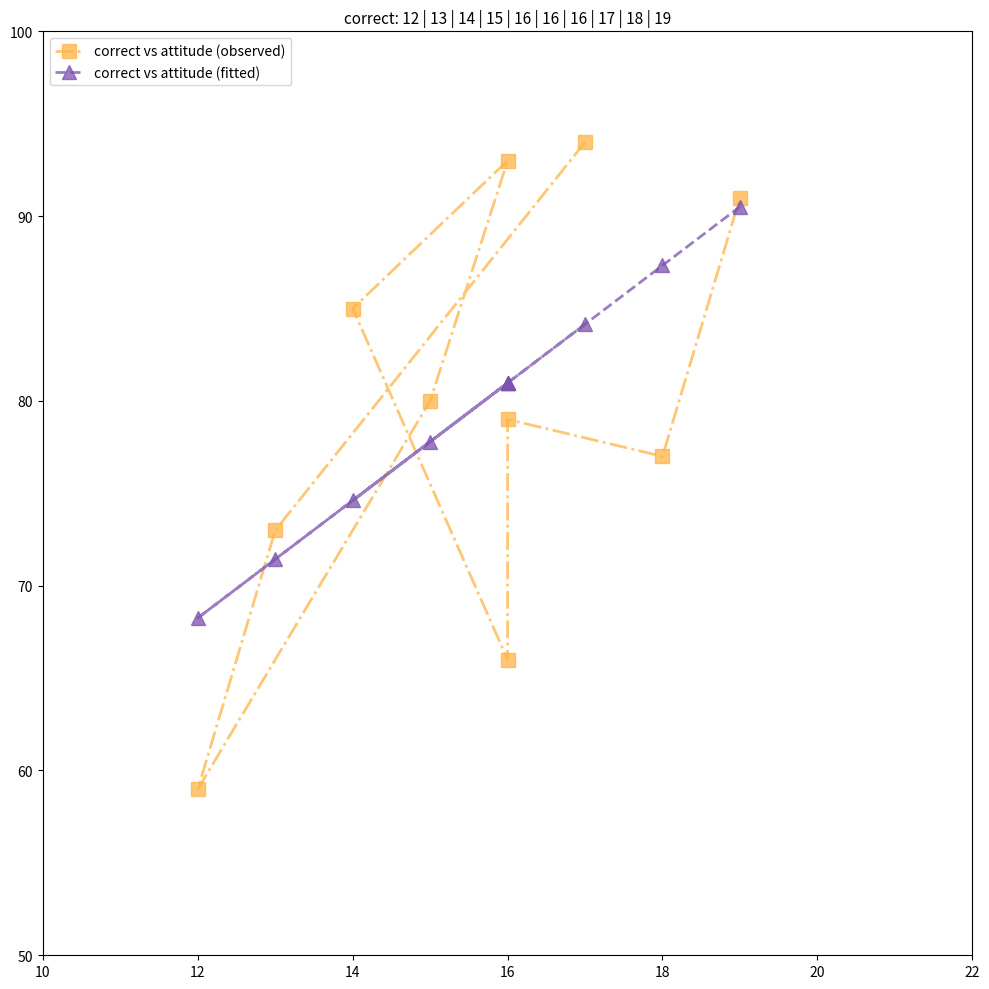

How many lines are shown in the chart?

2